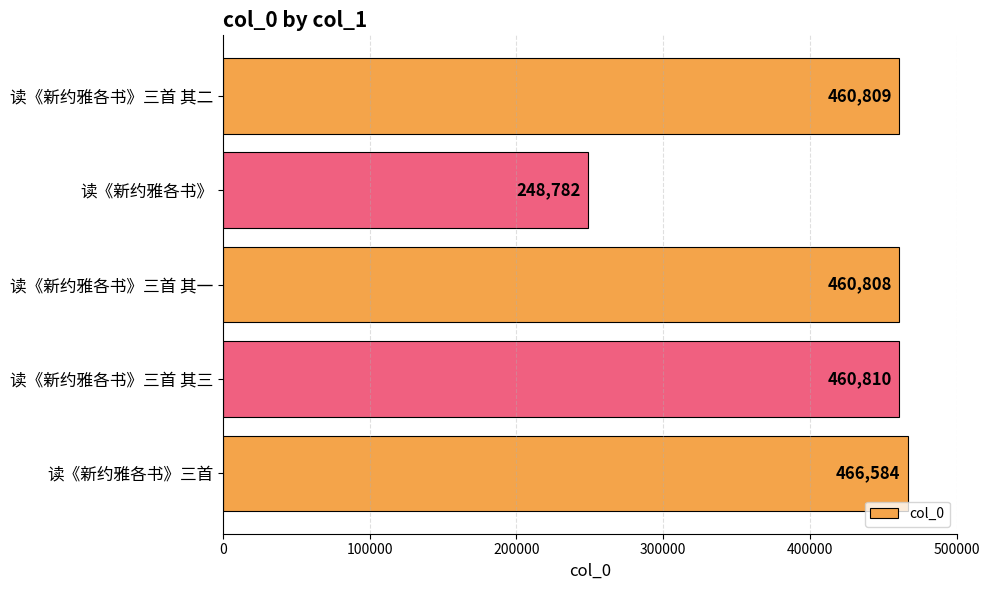

What is the label of the 3rd bar from the bottom?

读《新约雅各书》三首 其一